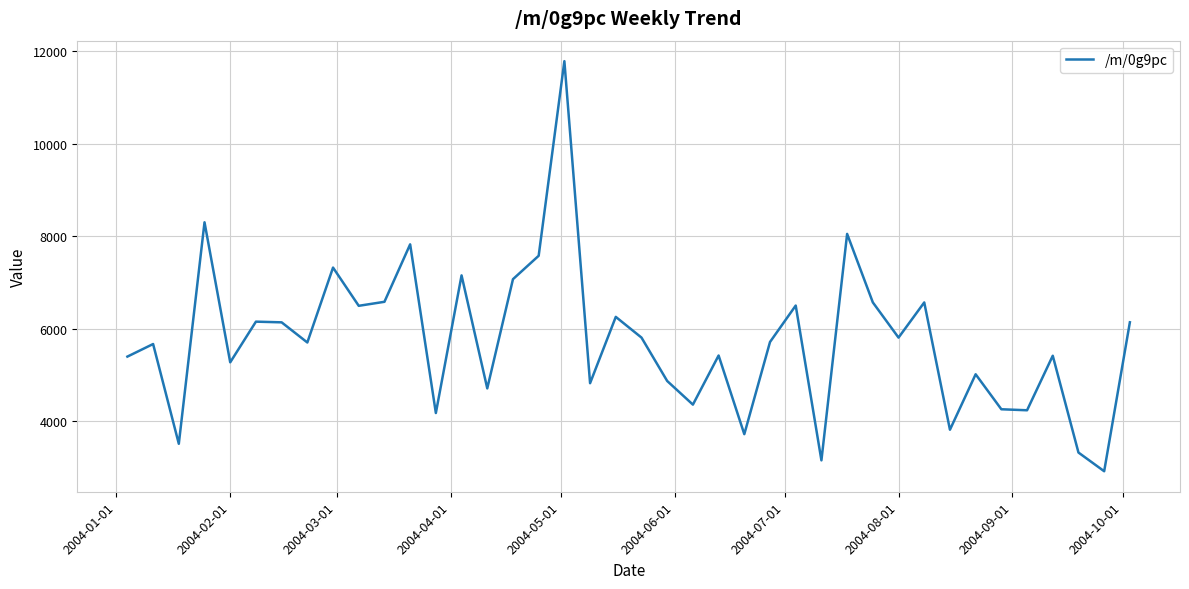

What is the maximum value shown in the chart?

11785.7